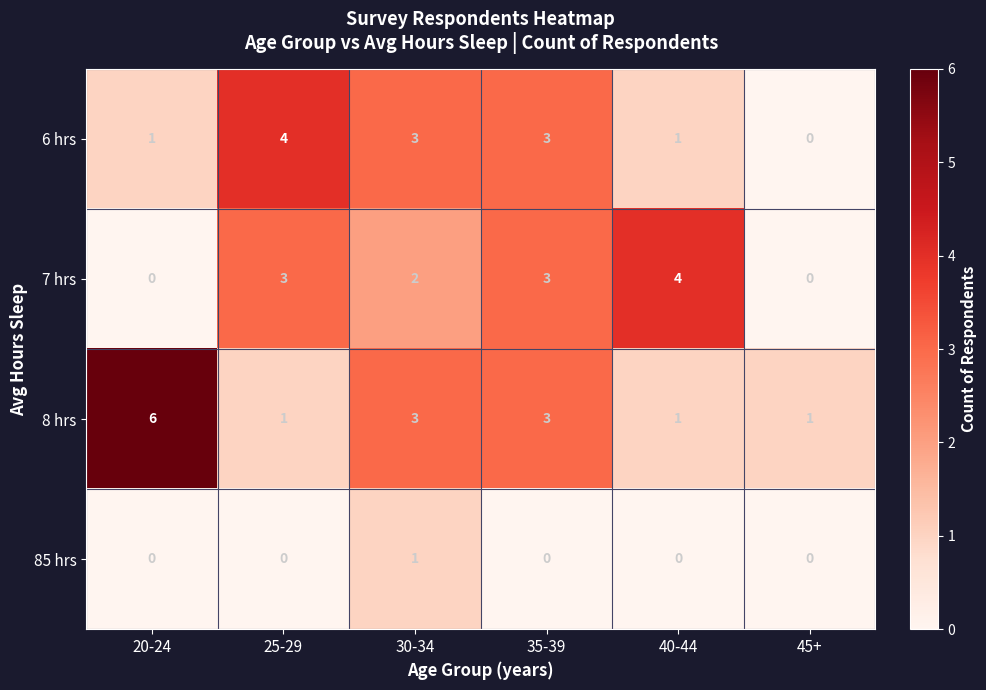

What is the sum of all 7 hrs values?

12